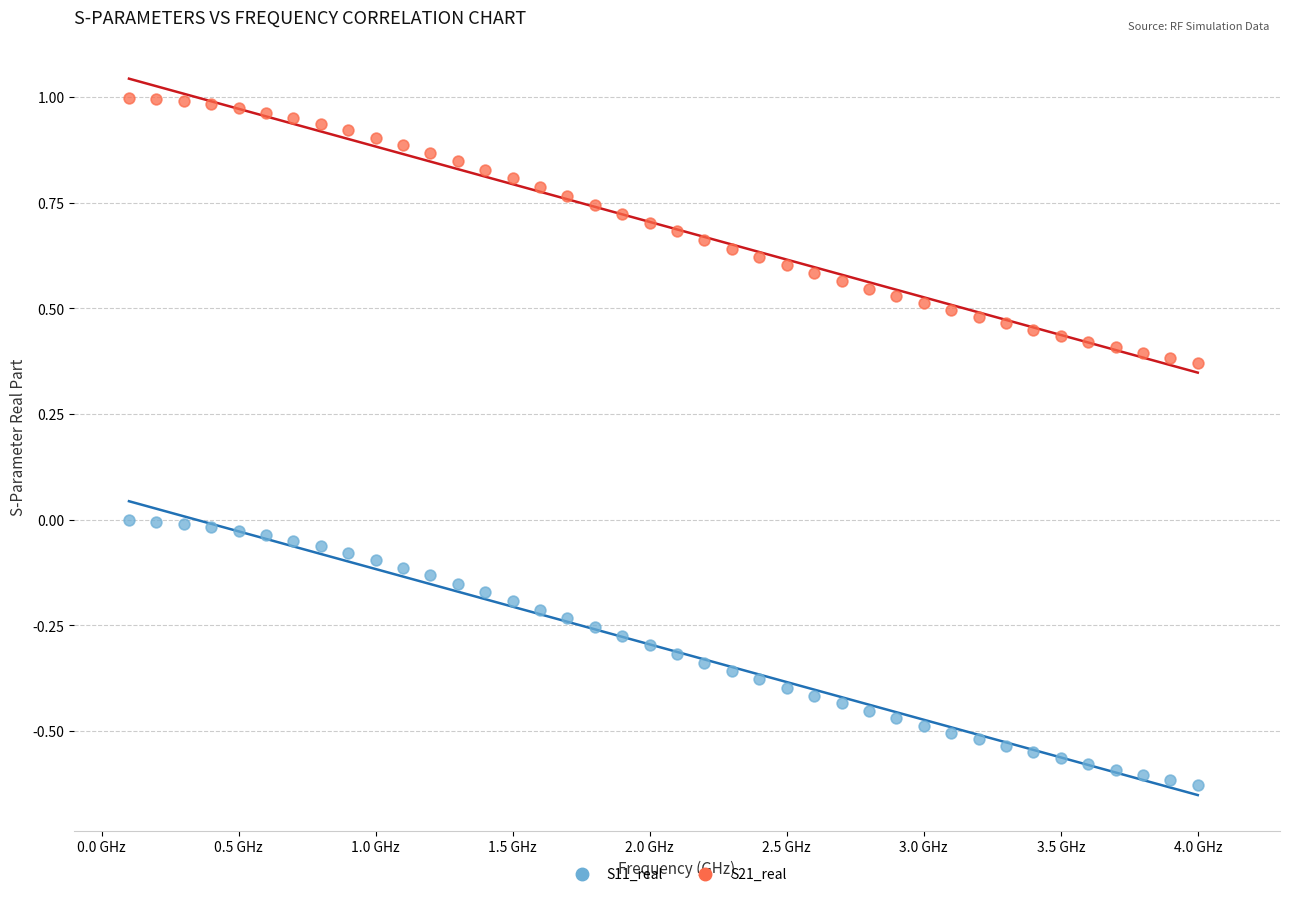

Across all data points, what is the range of Y values (max minus min)?

1.6